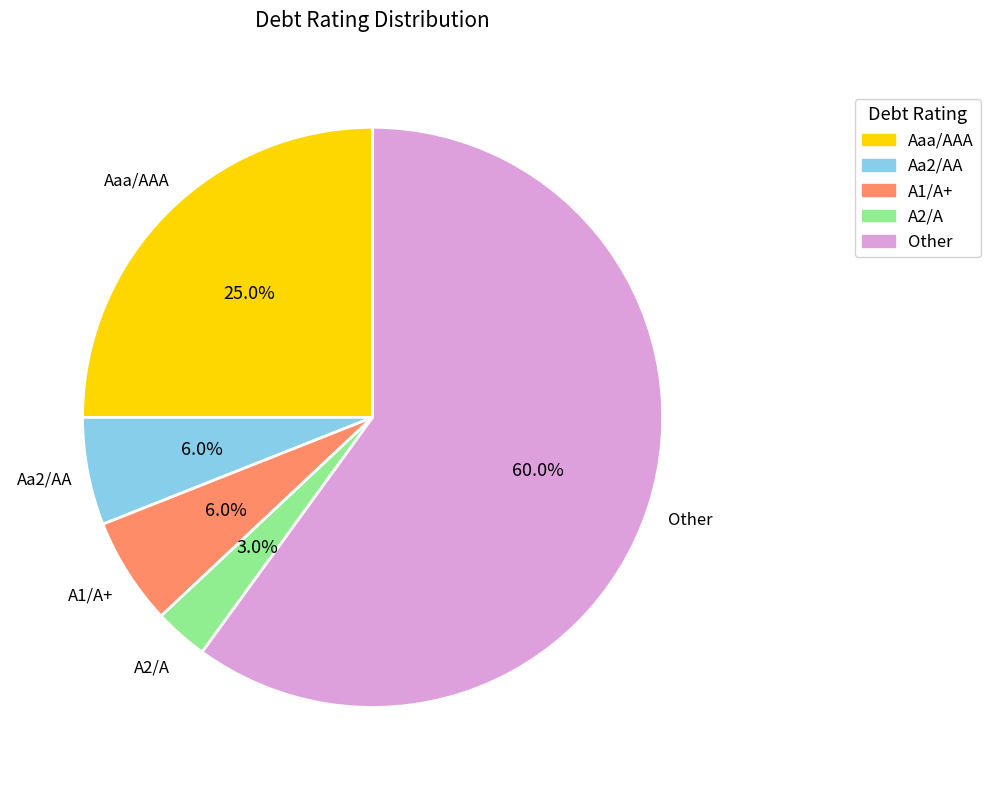

True or false: Other accounts for 16% of the total.

False